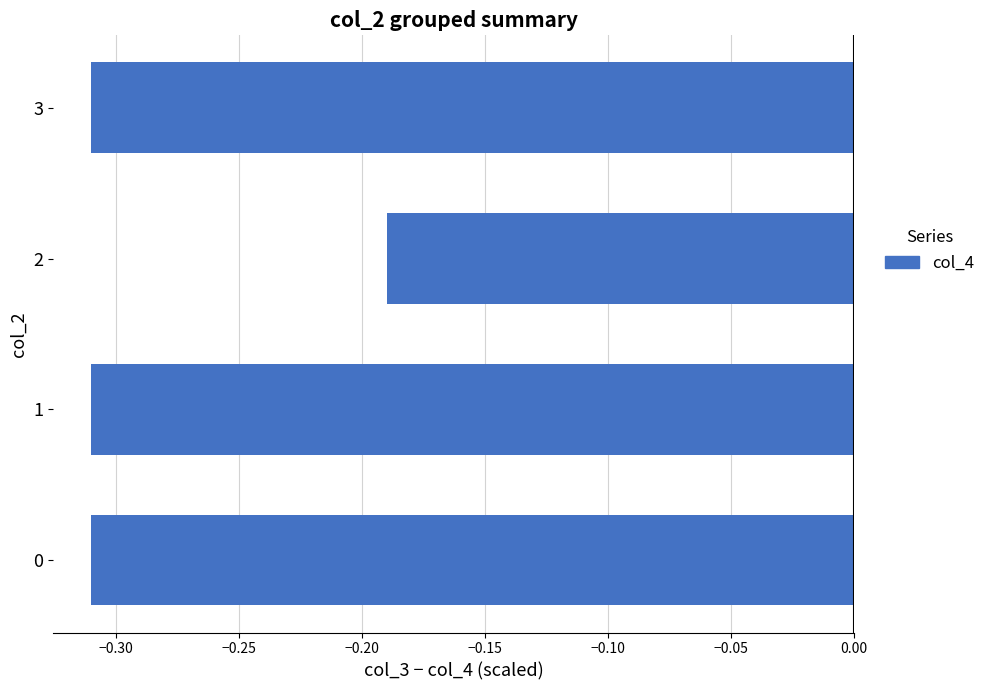

What is the change in value from 0 to 2?

+0.1